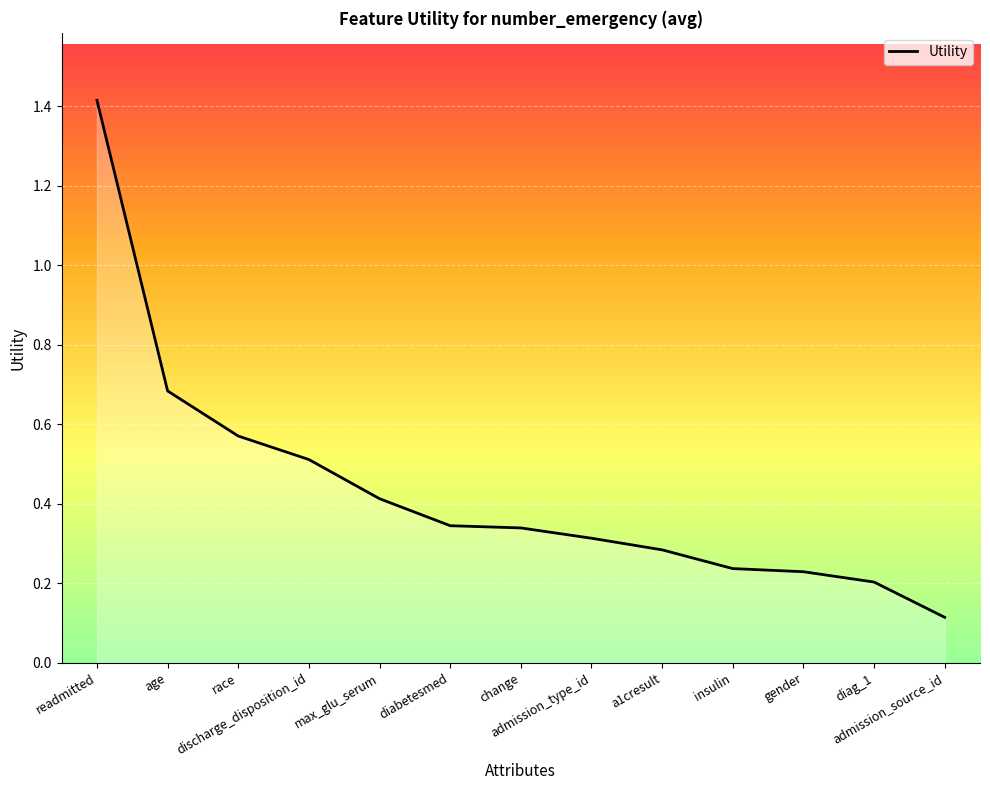

What is the smallest value displayed?

0.1